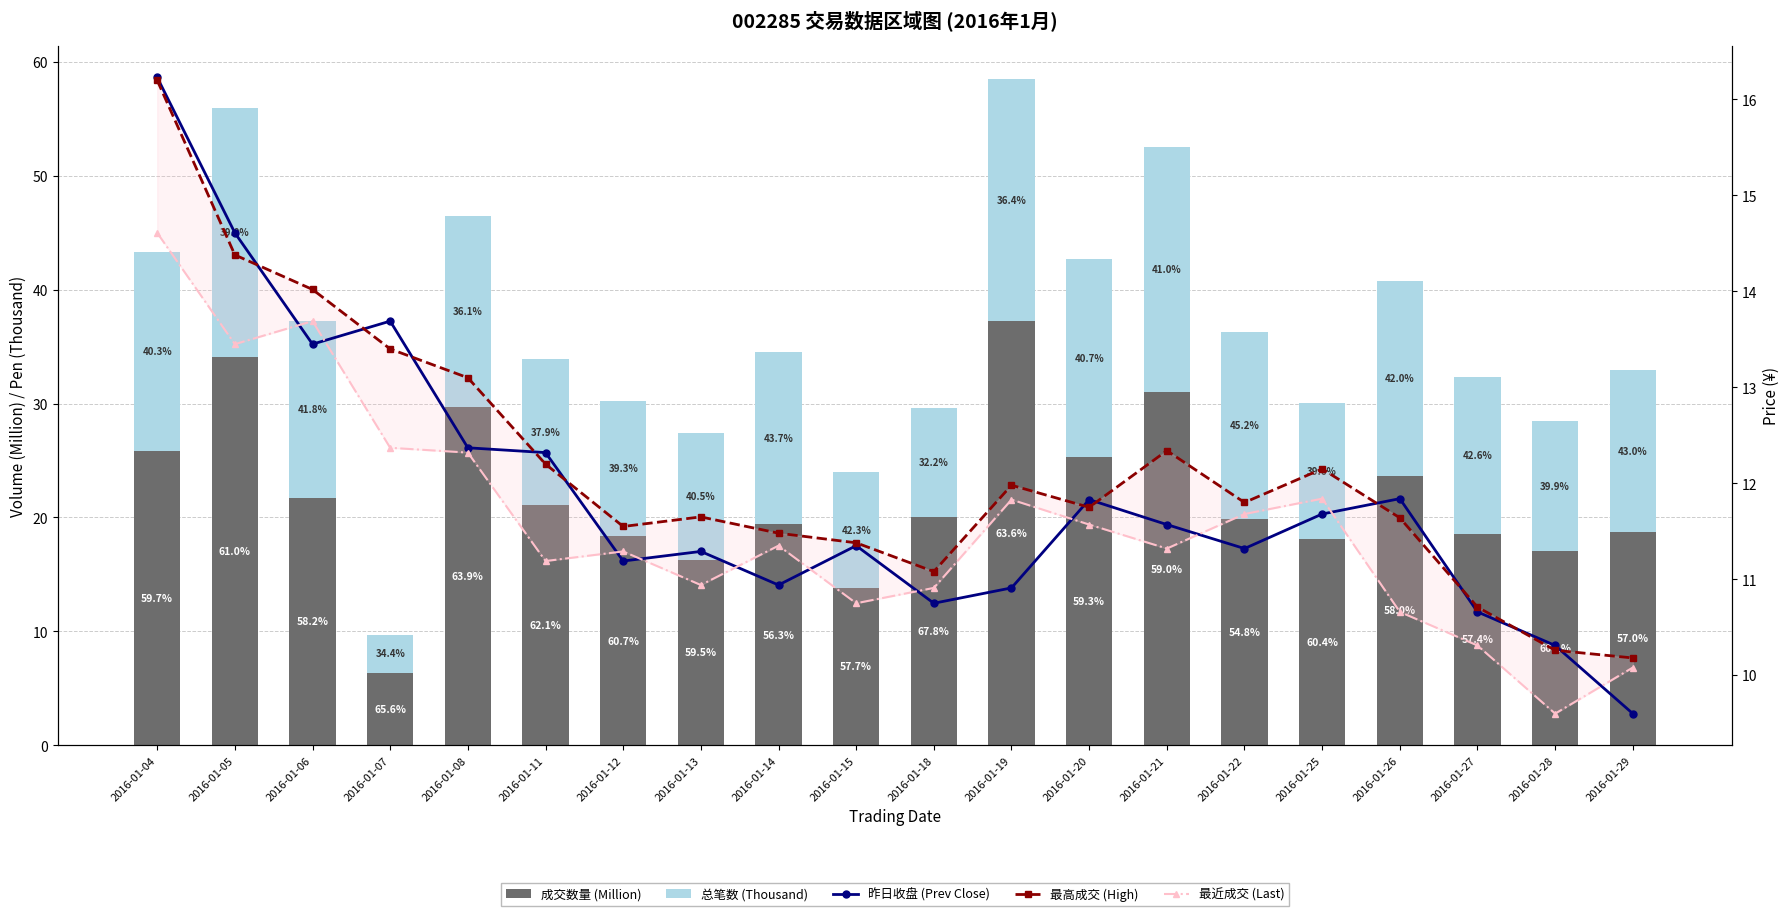

At which label does 最近成交 (Last) reach its minimum?

2016-01-28